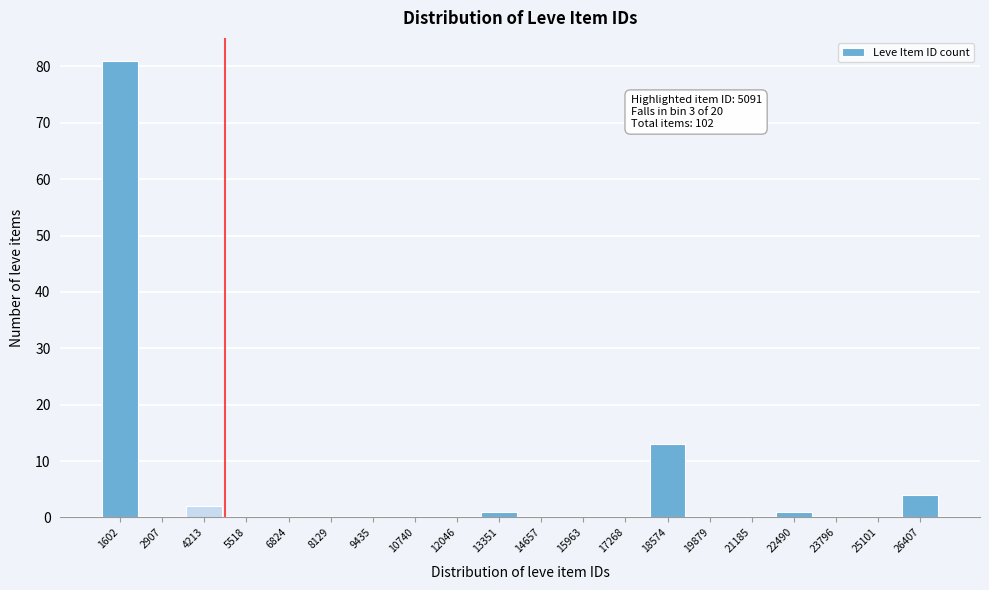

Reading left to right, list all the values displayed in this chart.

1602=81	2907=0	4213=2	5518=0	6824=0	8129=0	9435=0	10740=0	12046=0	13351=1	14657=0	15963=0	17268=0	18574=13	19879=0	21185=0	22490=1	23796=0	25101=0	26407=4